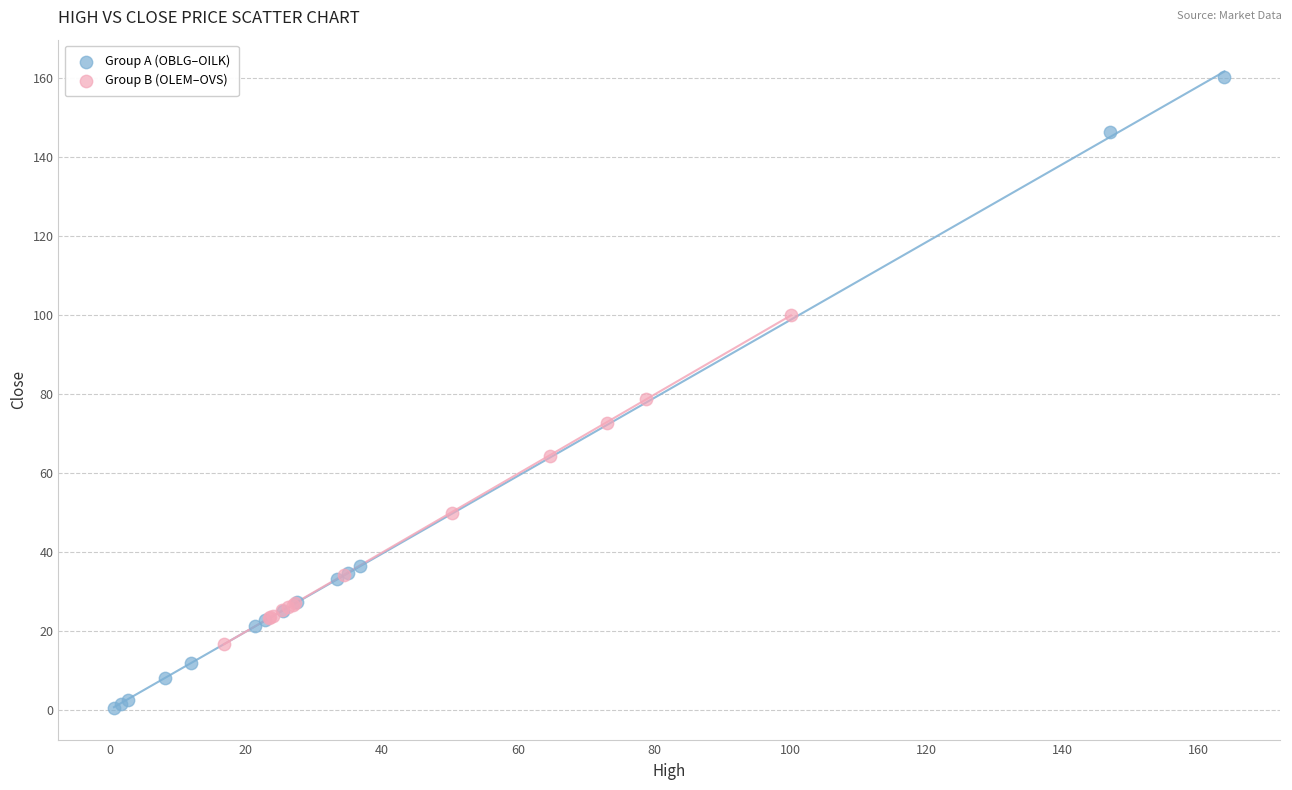

Which series has the widest spread of Y values?

Group A (OBLG–OILK)